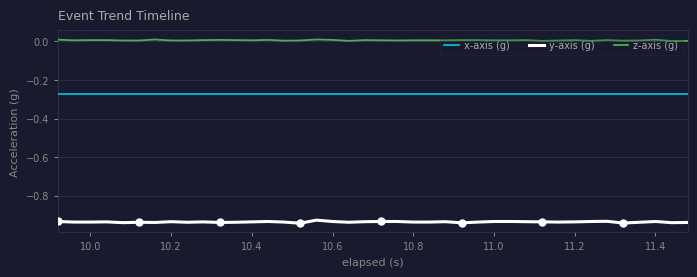

True or false: z-axis (g) and y-axis (g) cross at least once.

False